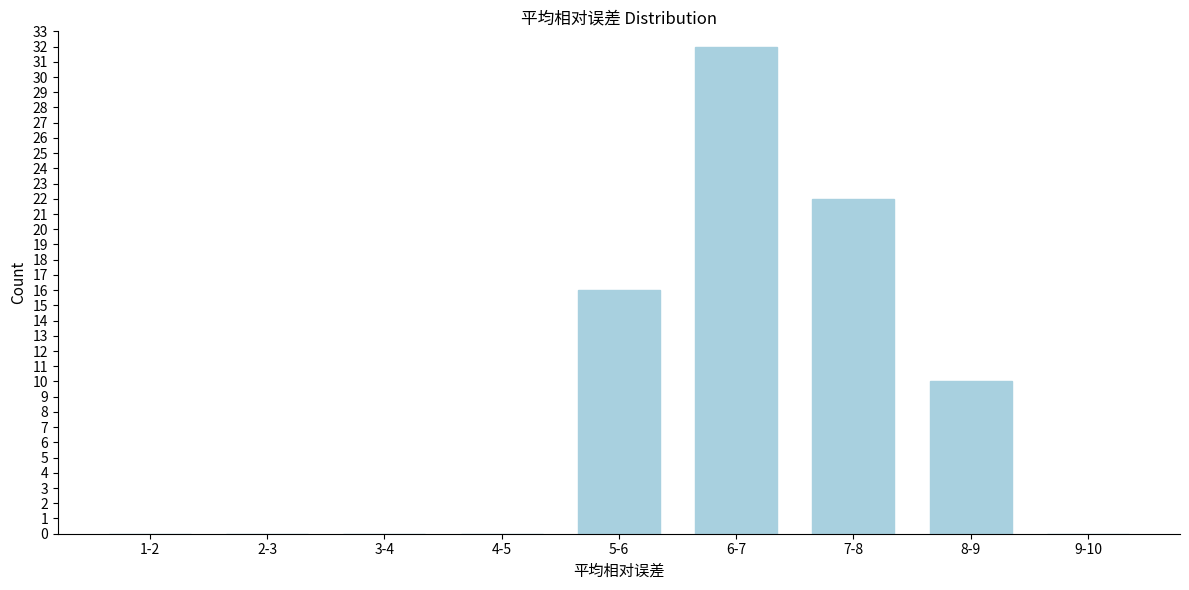

Reading left to right, list all the values displayed in this chart.

1-2=0	2-3=0	3-4=0	4-5=0	5-6=16	6-7=32	7-8=22	8-9=10	9-10=0